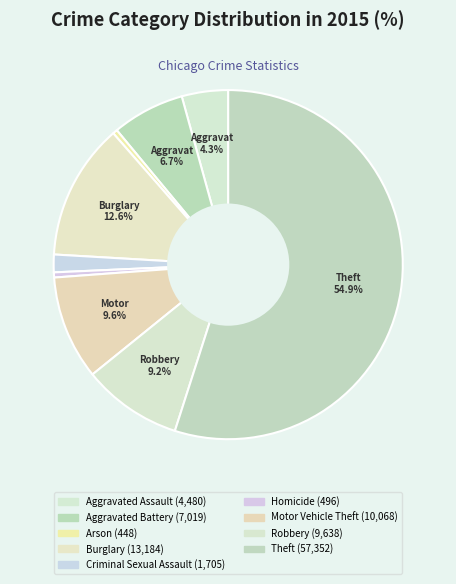

To the nearest percent, what is the difference between the largest and smallest slice percentages?

55%